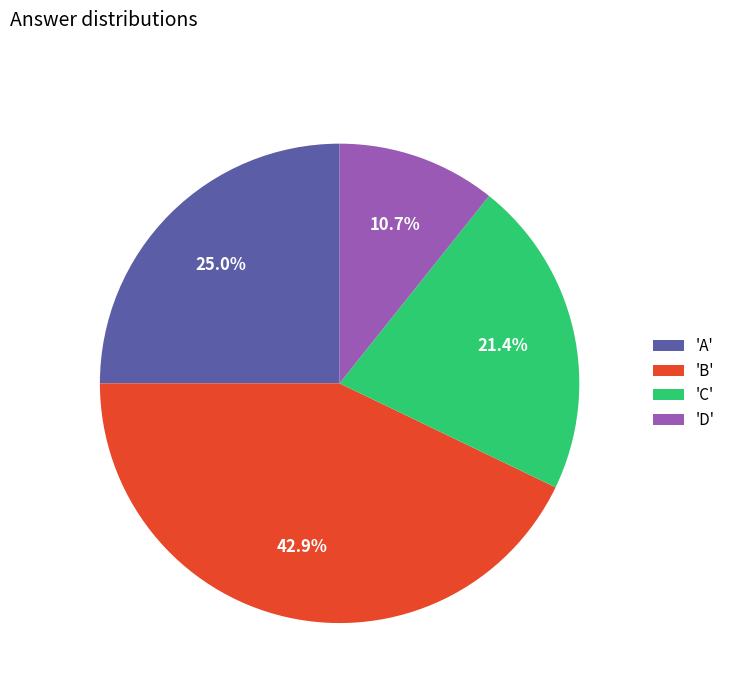

Is there a majority slice in this chart?

No